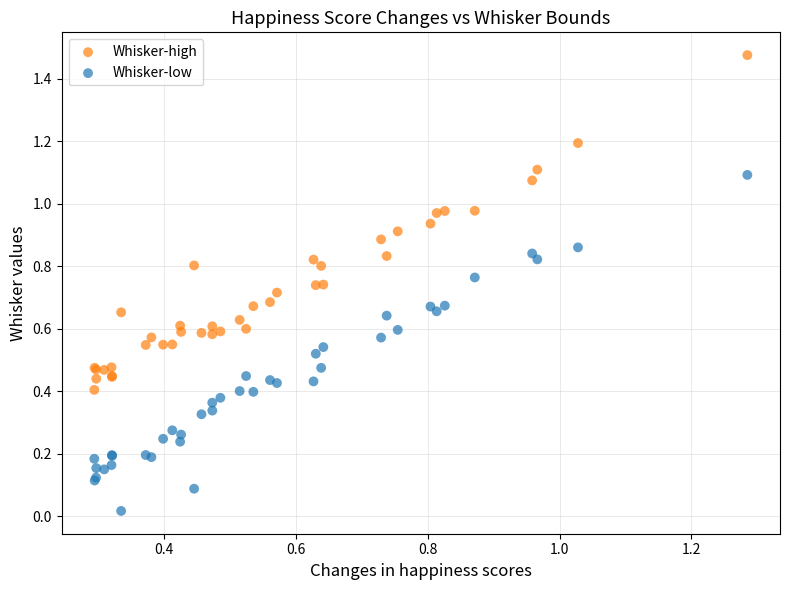

What are all the series names shown in the legend?

Whisker-high, Whisker-low